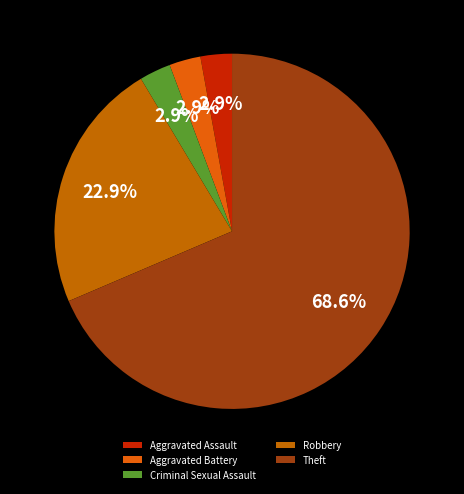

Rank the categories by value from lowest to highest.

Aggravated Assault, Aggravated Battery, Criminal Sexual Assault, Robbery, Theft